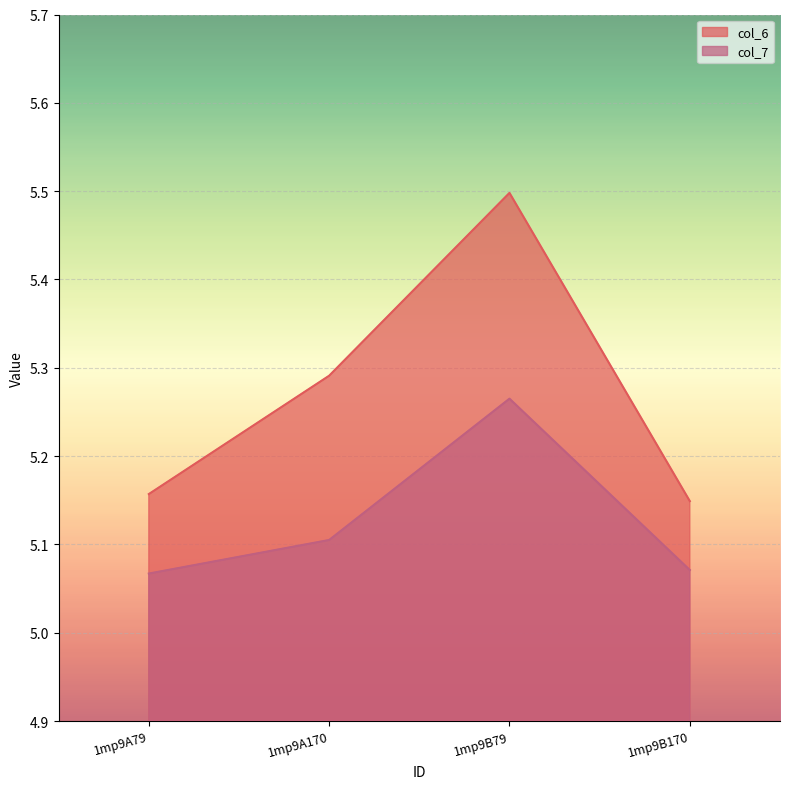

Rank the series at 1mp9A79 from lowest to highest value.

col_7, col_6